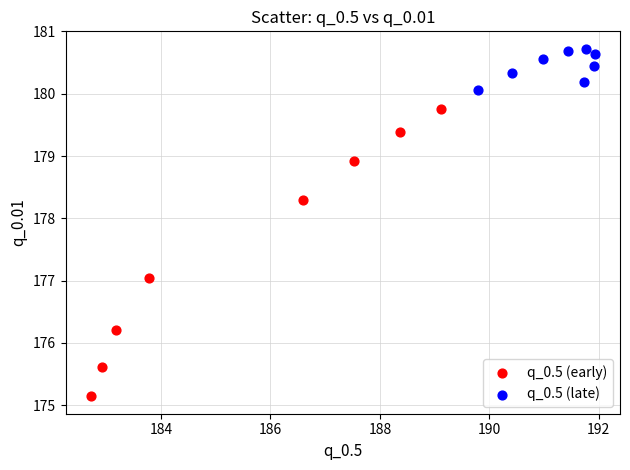

What are all the series names shown in the legend?

q_0.5 (early), q_0.5 (late)